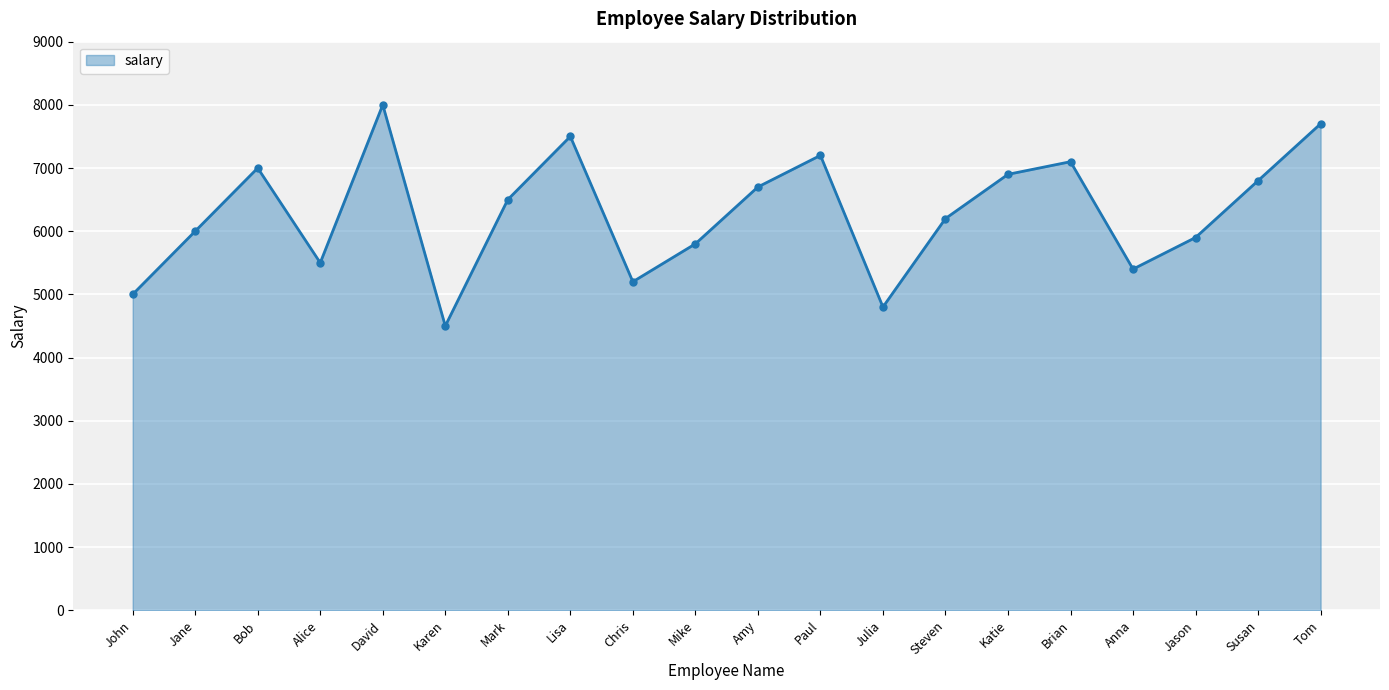

The value at Chris is 1831. True or false?

False